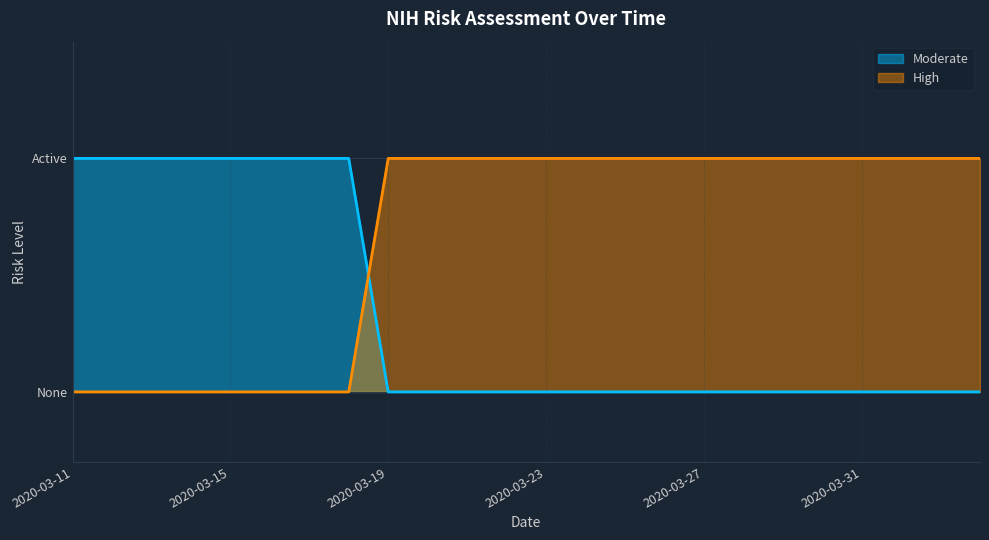

True or false: High has more than 0 points higher than both neighbors.

False